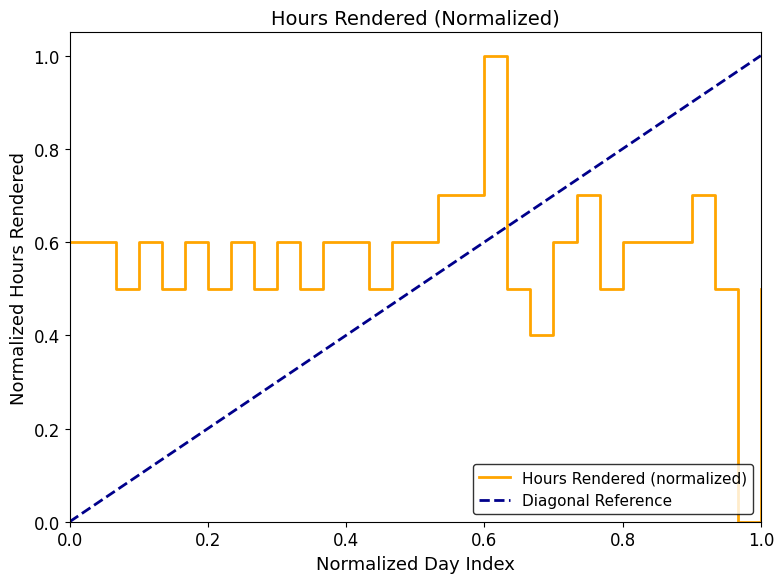

How many values are between 0 and 1?

31